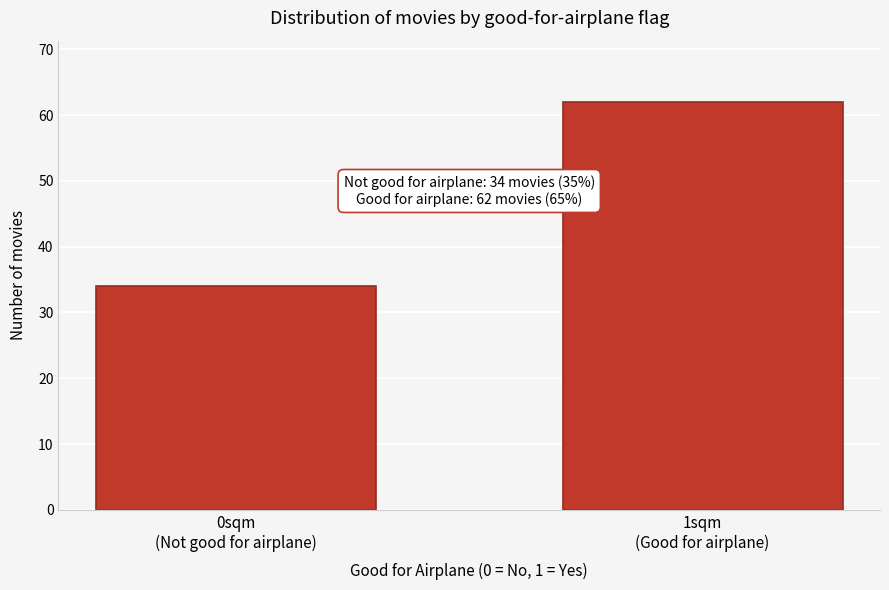

Reading left to right, list all the values displayed in this chart.

34	62